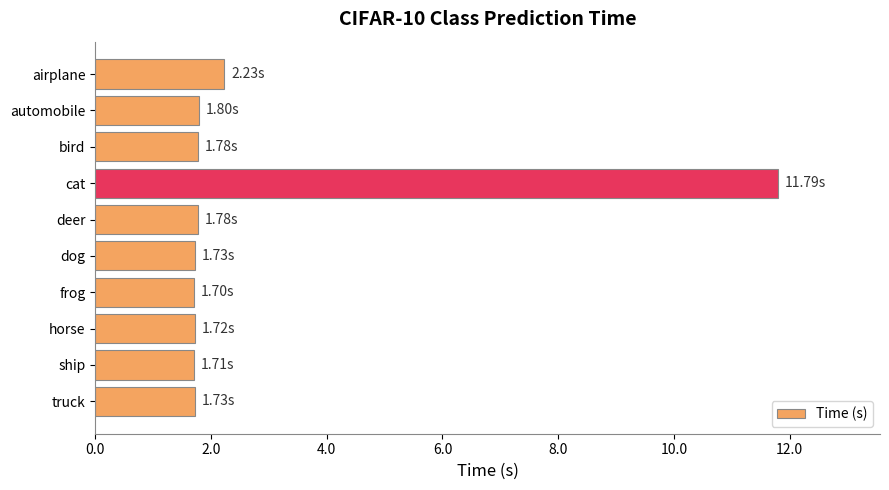

At which label is the value closest to 6?

airplane